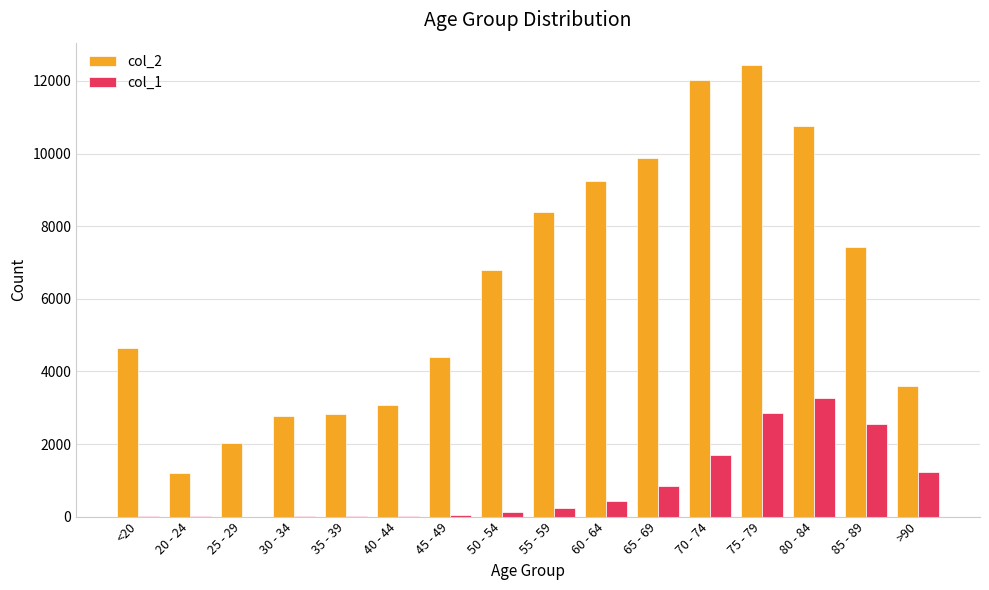

Between 60 - 64 and 75 - 79, which series saw the biggest shift?

col_2